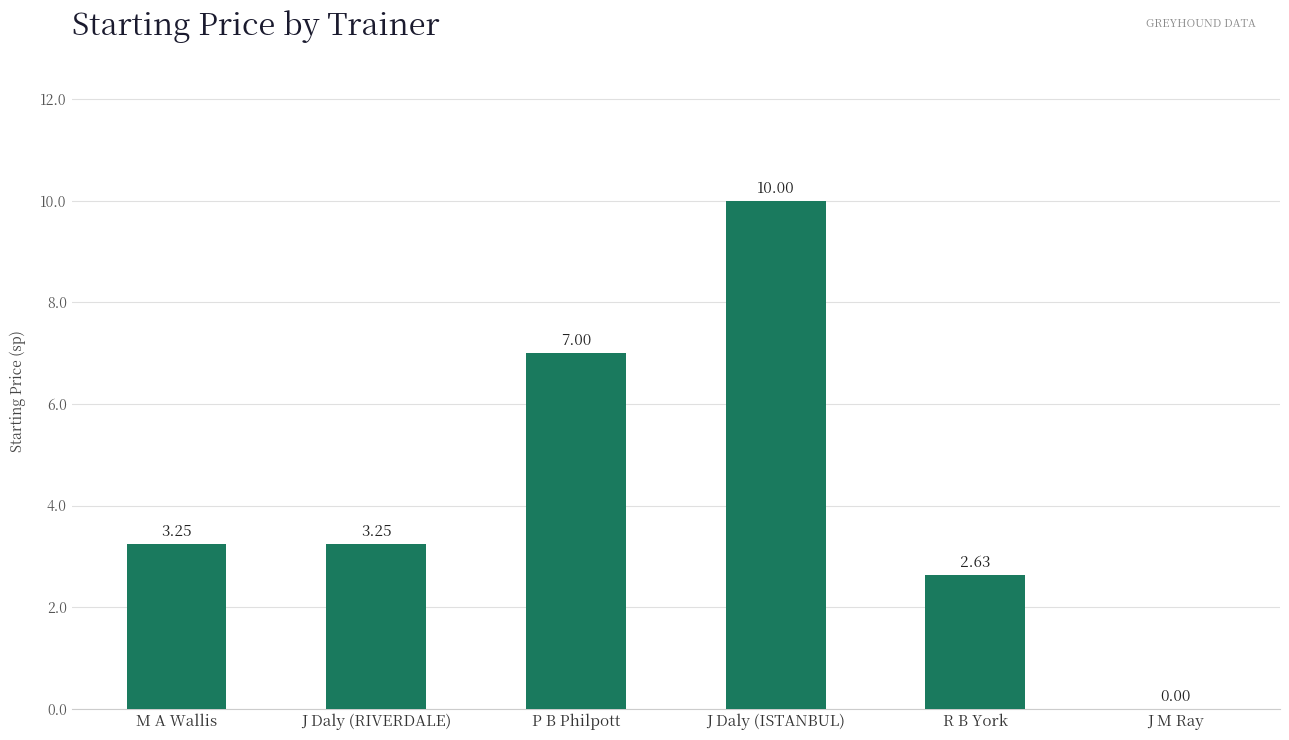

The chart shows a value of 6.3 at J M Ray. True or false?

False